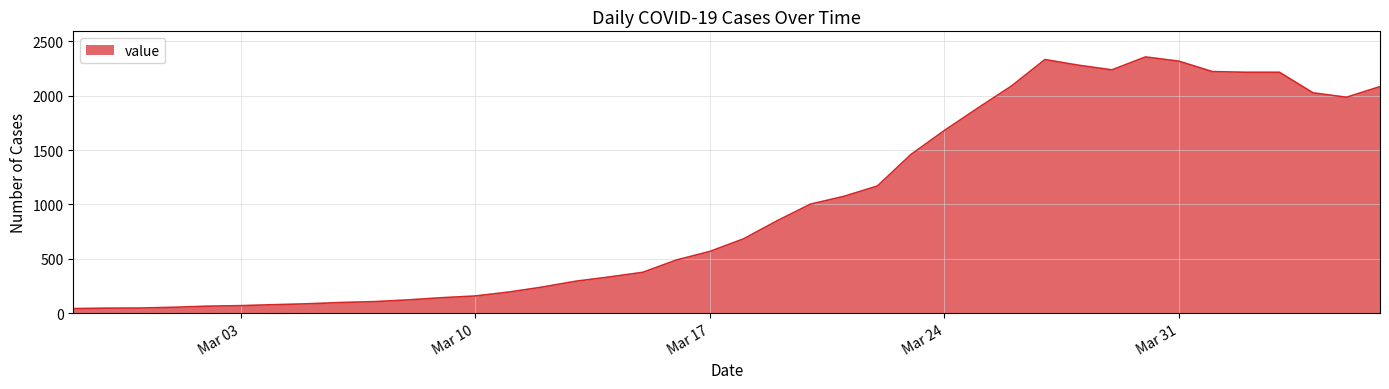

What is the difference between the maximum and minimum values?

2316